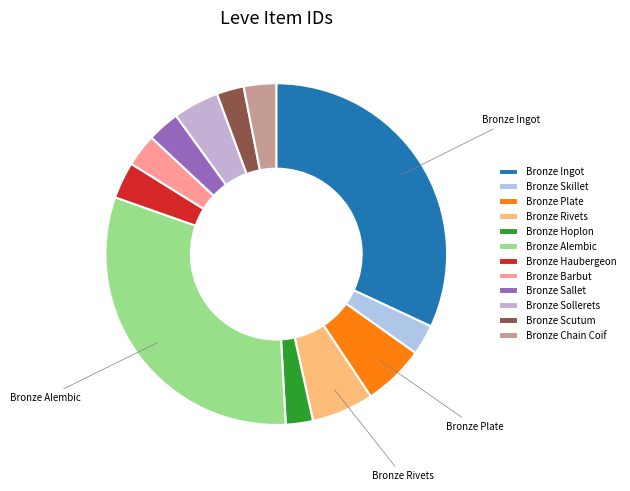

How many slices are in this pie chart?

12